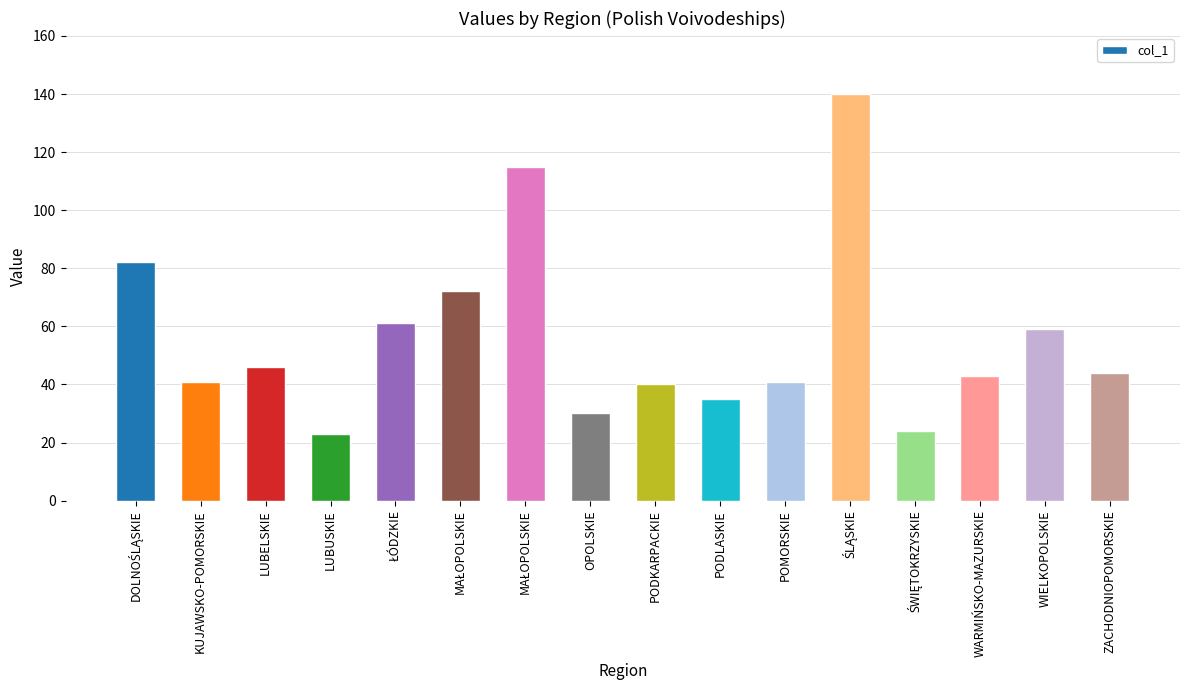

At which category does the chart reach its minimum across all series?

LUBUSKIE